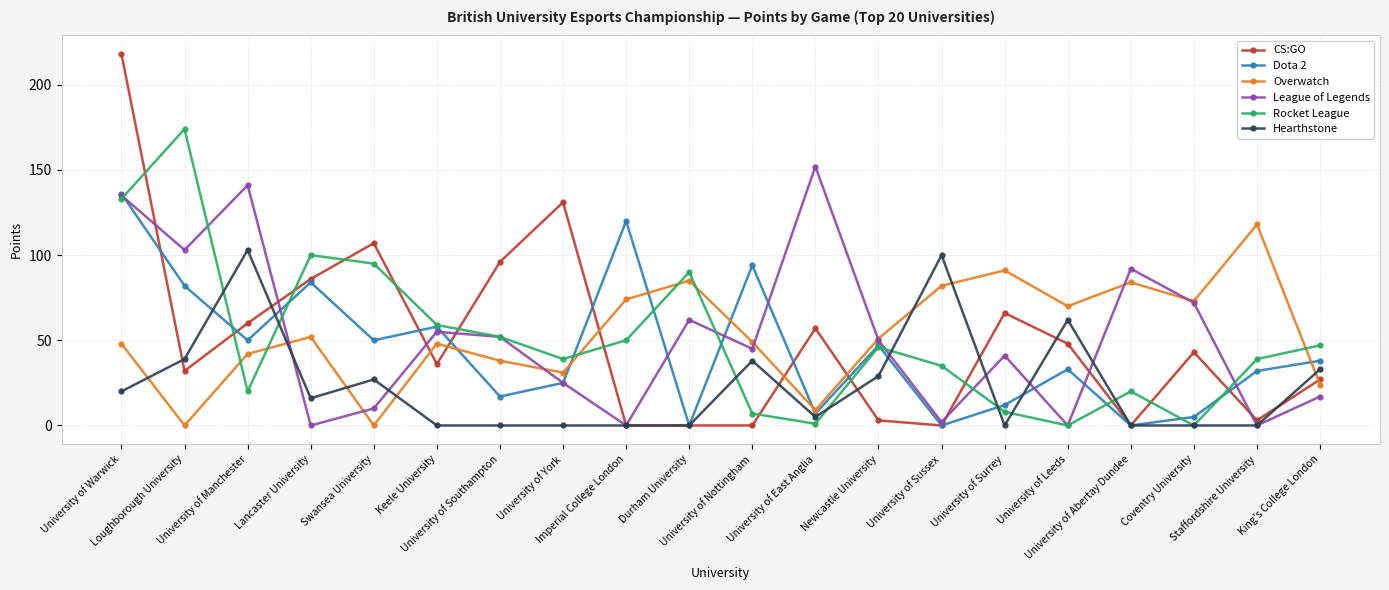

Reading right to left, extract all data points from this chart.

CS:GO: King's College London=27	Staffordshire University=3	Coventry University=43	University of Abertay Dundee=0	University of Leeds=48	University of Surrey=66	University of Sussex=0	Newcastle University=3	University of East Anglia=57	University of Nottingham=0	Durham University=0	Imperial College London=0	University of York=131	University of Southampton=96	Keele University=36	Swansea University=107	Lancaster University=86	University of Manchester=60	Loughborough University=32	University of Warwick=218
Dota 2: King's College London=38	Staffordshire University=32	Coventry University=5	University of Abertay Dundee=0	University of Leeds=33	University of Surrey=12	University of Sussex=0	Newcastle University=47	University of East Anglia=7	University of Nottingham=94	Durham University=0	Imperial College London=120	University of York=25	University of Southampton=17	Keele University=58	Swansea University=50	Lancaster University=84	University of Manchester=50	Loughborough University=82	University of Warwick=136
Overwatch: King's College London=24	Staffordshire University=118	Coventry University=73	University of Abertay Dundee=84	University of Leeds=70	University of Surrey=91	University of Sussex=82	Newcastle University=51	University of East Anglia=9	University of Nottingham=49	Durham University=85	Imperial College London=74	University of York=31	University of Southampton=38	Keele University=48	Swansea University=0	Lancaster University=52	University of Manchester=42	Loughborough University=0	University of Warwick=48
League of Legends: King's College London=17	Staffordshire University=0	Coventry University=72	University of Abertay Dundee=92	University of Leeds=0	University of Surrey=41	University of Sussex=2	Newcastle University=50	University of East Anglia=152	University of Nottingham=45	Durham University=62	Imperial College London=0	University of York=25	University of Southampton=52	Keele University=55	Swansea University=10	Lancaster University=0	University of Manchester=141	Loughborough University=103	University of Warwick=135
Rocket League: King's College London=47	Staffordshire University=39	Coventry University=0	University of Abertay Dundee=20	University of Leeds=0	University of Surrey=8	University of Sussex=35	Newcastle University=46	University of East Anglia=1	University of Nottingham=7	Durham University=90	Imperial College London=50	University of York=39	University of Southampton=52	Keele University=59	Swansea University=95	Lancaster University=100	University of Manchester=20	Loughborough University=174	University of Warwick=133
Hearthstone: King's College London=33	Staffordshire University=0	Coventry University=0	University of Abertay Dundee=0	University of Leeds=62	University of Surrey=0	University of Sussex=100	Newcastle University=29	University of East Anglia=5	University of Nottingham=38	Durham University=0	Imperial College London=0	University of York=0	University of Southampton=0	Keele University=0	Swansea University=27	Lancaster University=16	University of Manchester=103	Loughborough University=39	University of Warwick=20